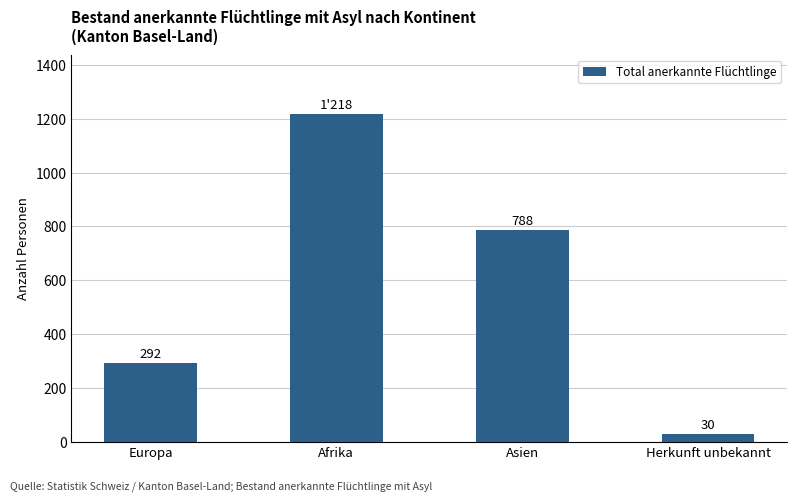

List the labels in order of value, largest first.

Afrika, Asien, Europa, Herkunft unbekannt